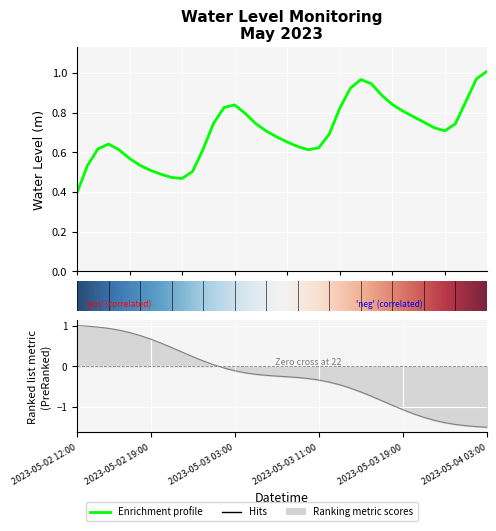

Which has a higher value, 2023-05-04 02:00 or 2023-05-04 00:00?

2023-05-04 02:00